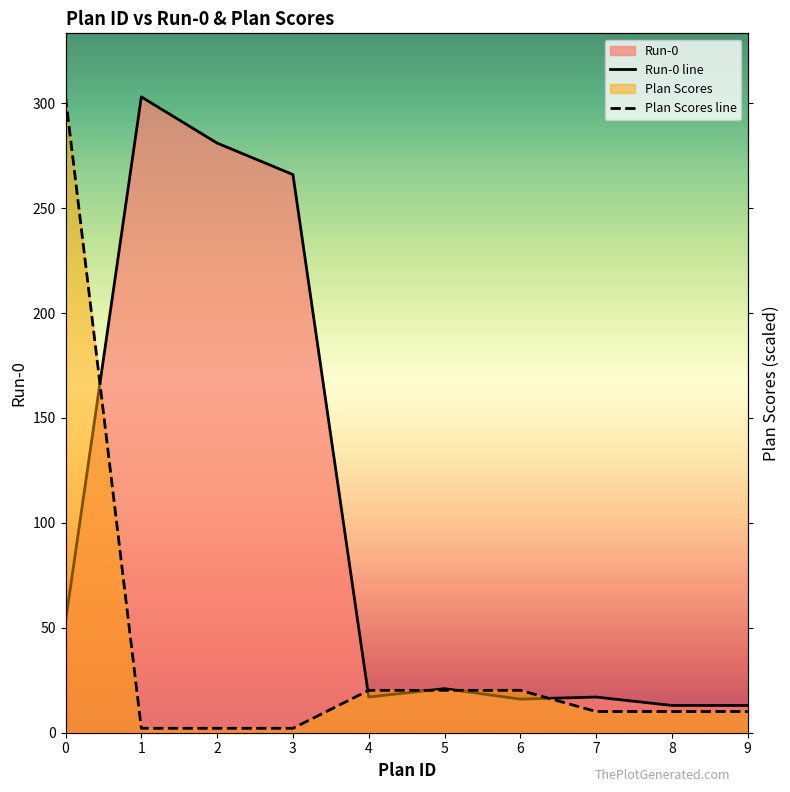

What is the difference between the maximum and second lowest values in the Plan Scores line series?

300.9